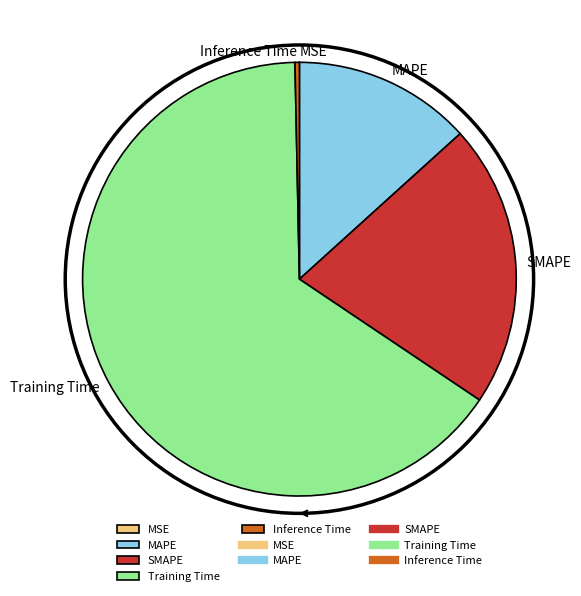

What is the ratio of the value at Training Time to the value at SMAPE?

3.1